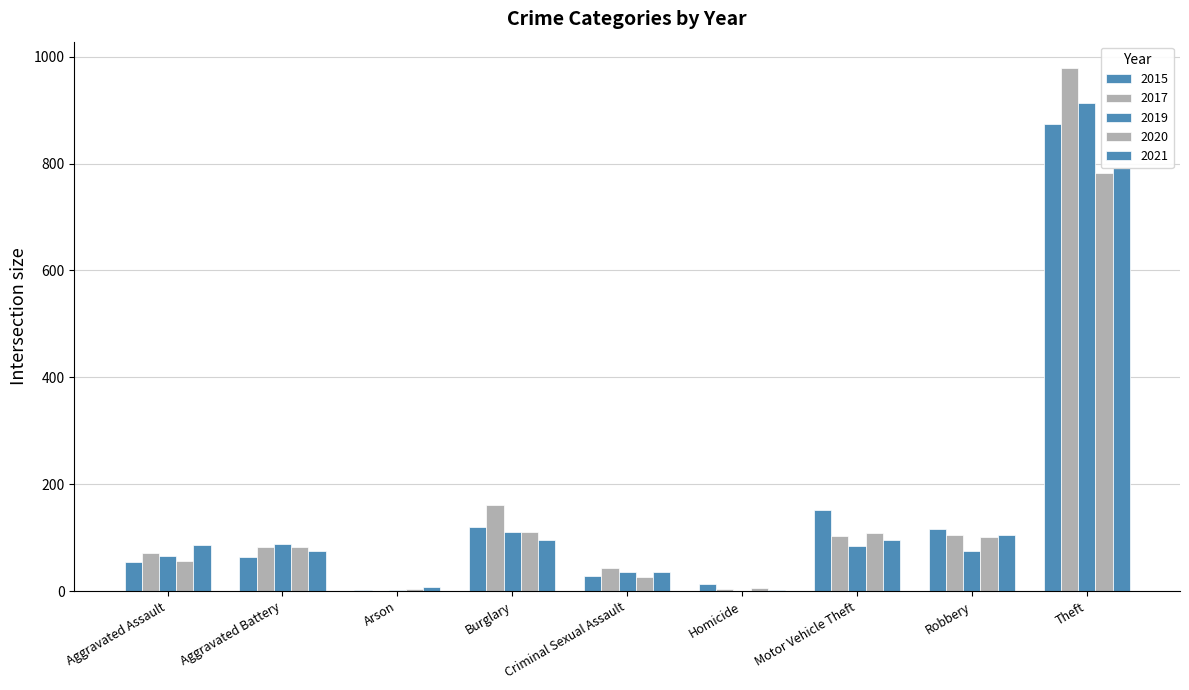

What is the maximum value for 2020?

783